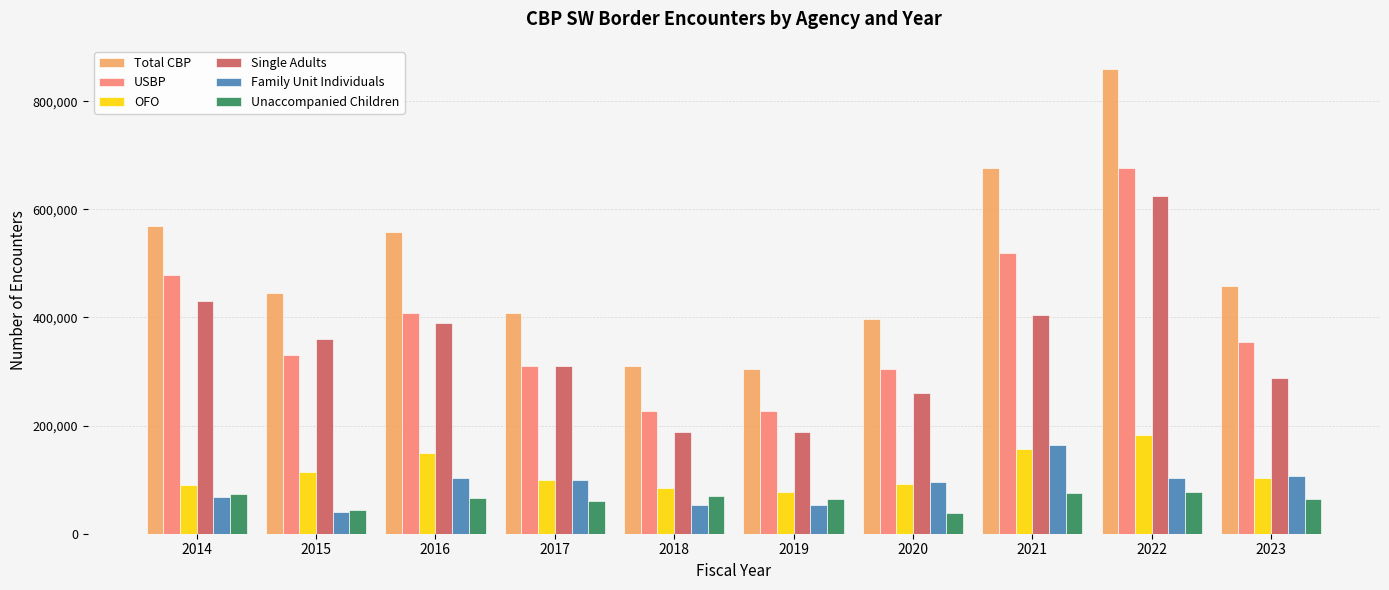

What is the average value of the OFO series?

115068